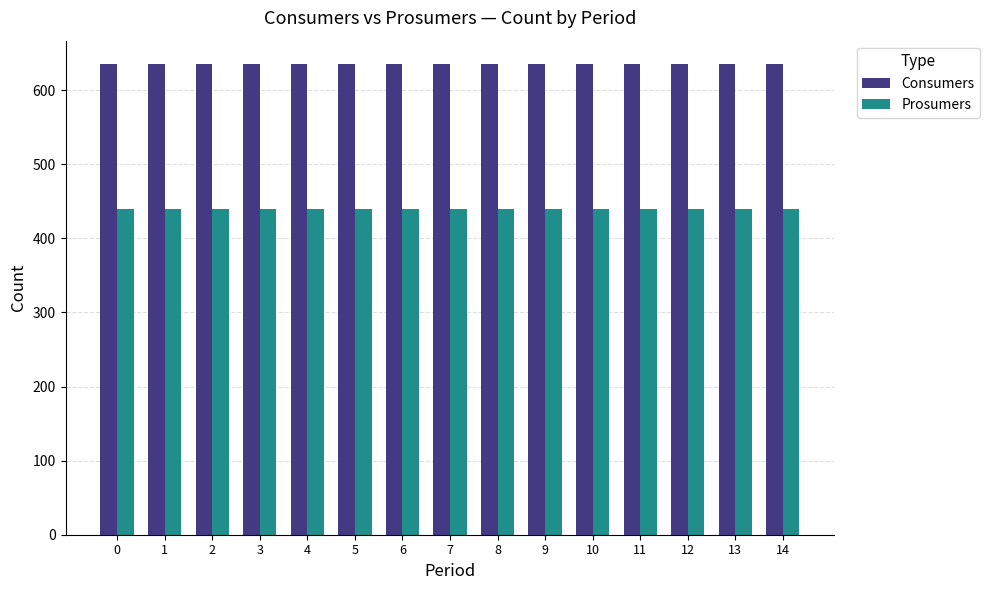

Rank the series at 5 from lowest to highest value.

Prosumers, Consumers